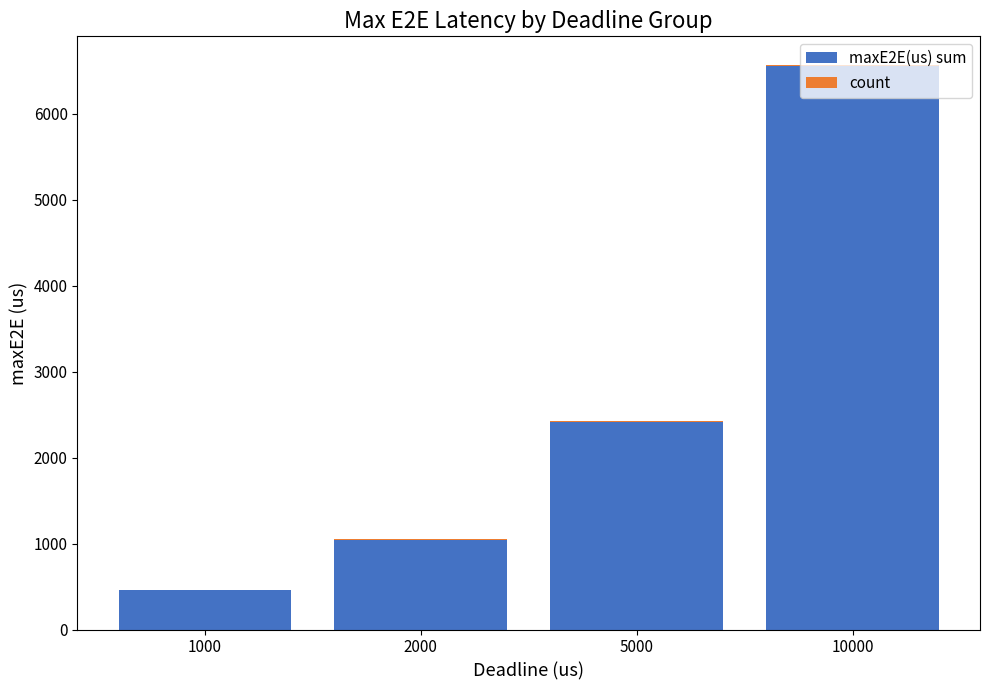

At which category is the sum across all series the highest?

10000